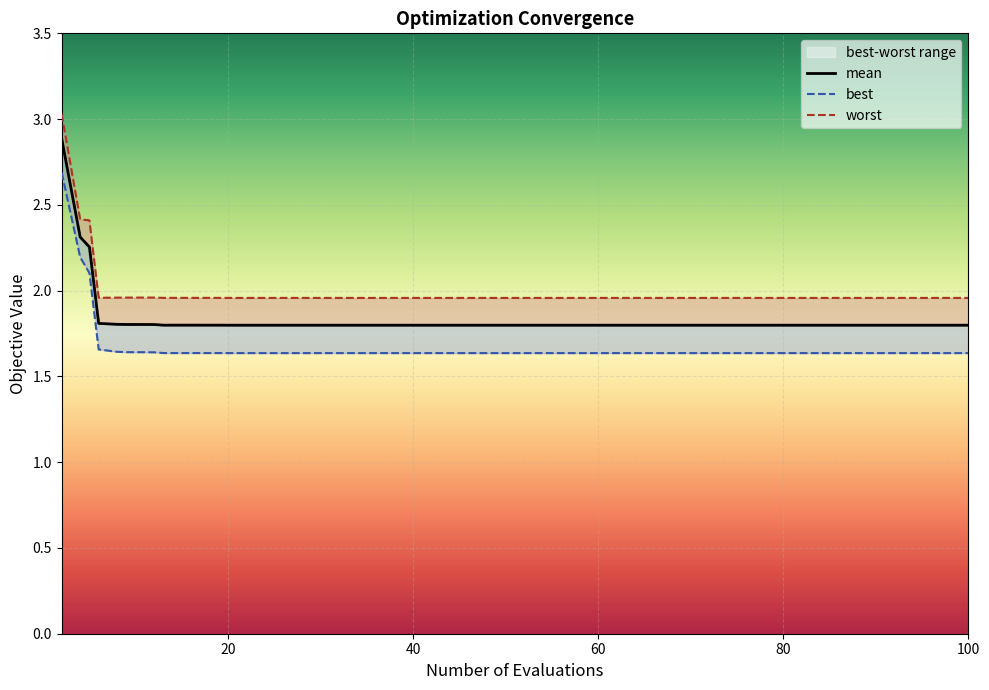

Between 45 and 67, which series saw the biggest shift?

worst